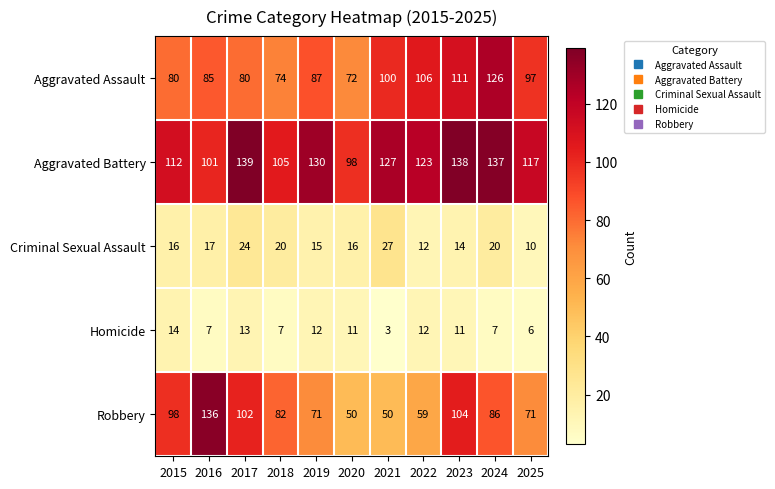

At how many categories does at least one series exceed 28?

11